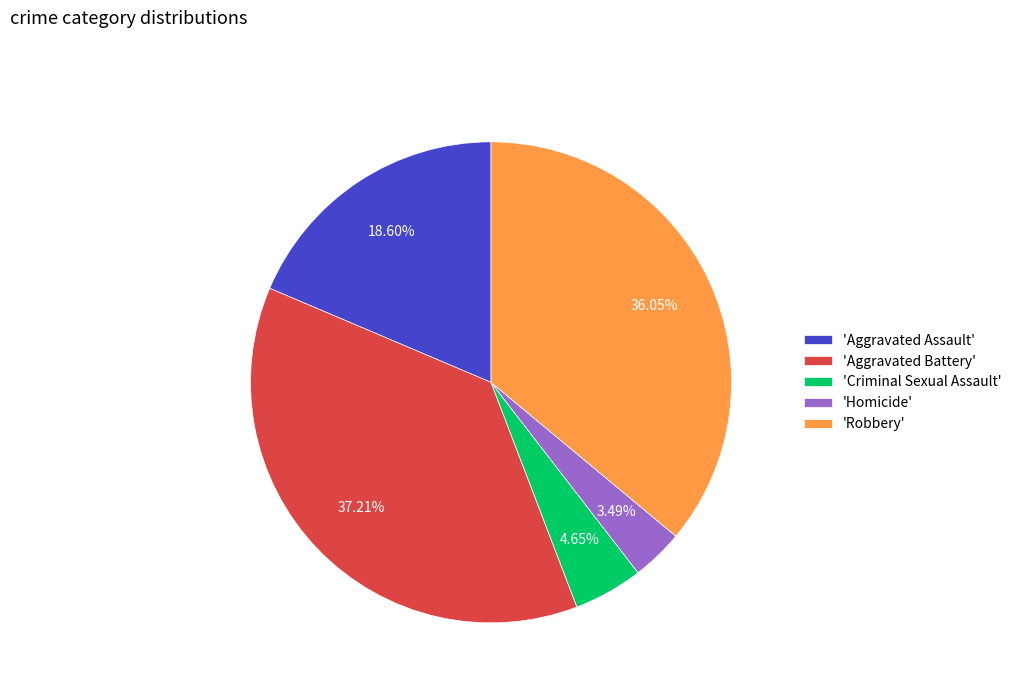

How many slices are in this pie chart?

5